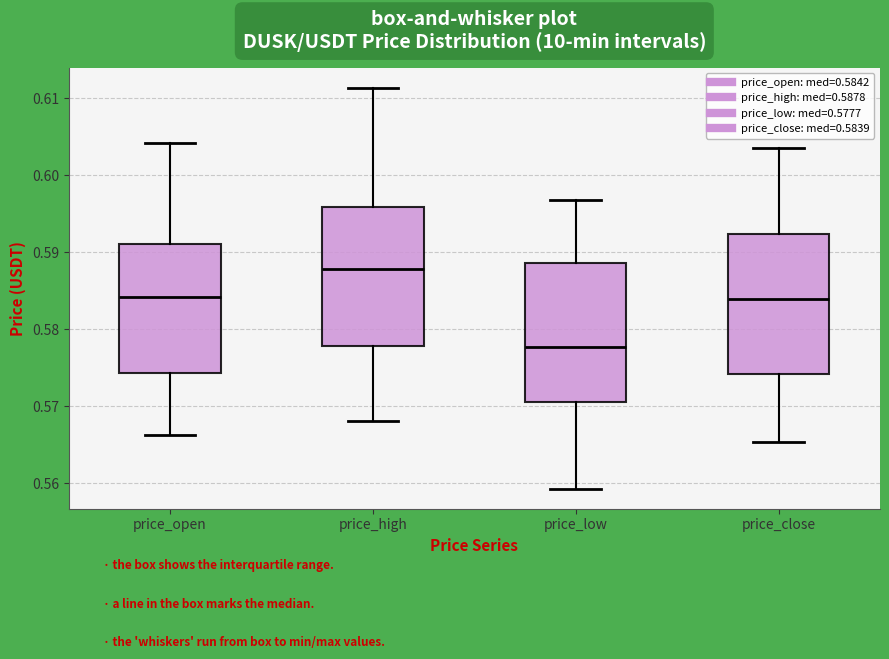

Reading left to right, read every box against the y-axis: the position of its median line, the range the box covers, and the ends of its whiskers. The values are not printed on the chart, so give them approximately, as read against the axis.

price_open: median 0.584, box 0.574 to 0.591, whiskers 0.566 to 0.604
price_high: median 0.588, box 0.578 to 0.596, whiskers 0.568 to 0.611
price_low: median 0.578, box 0.571 to 0.589, whiskers 0.559 to 0.597
price_close: median 0.584, box 0.574 to 0.592, whiskers 0.565 to 0.604